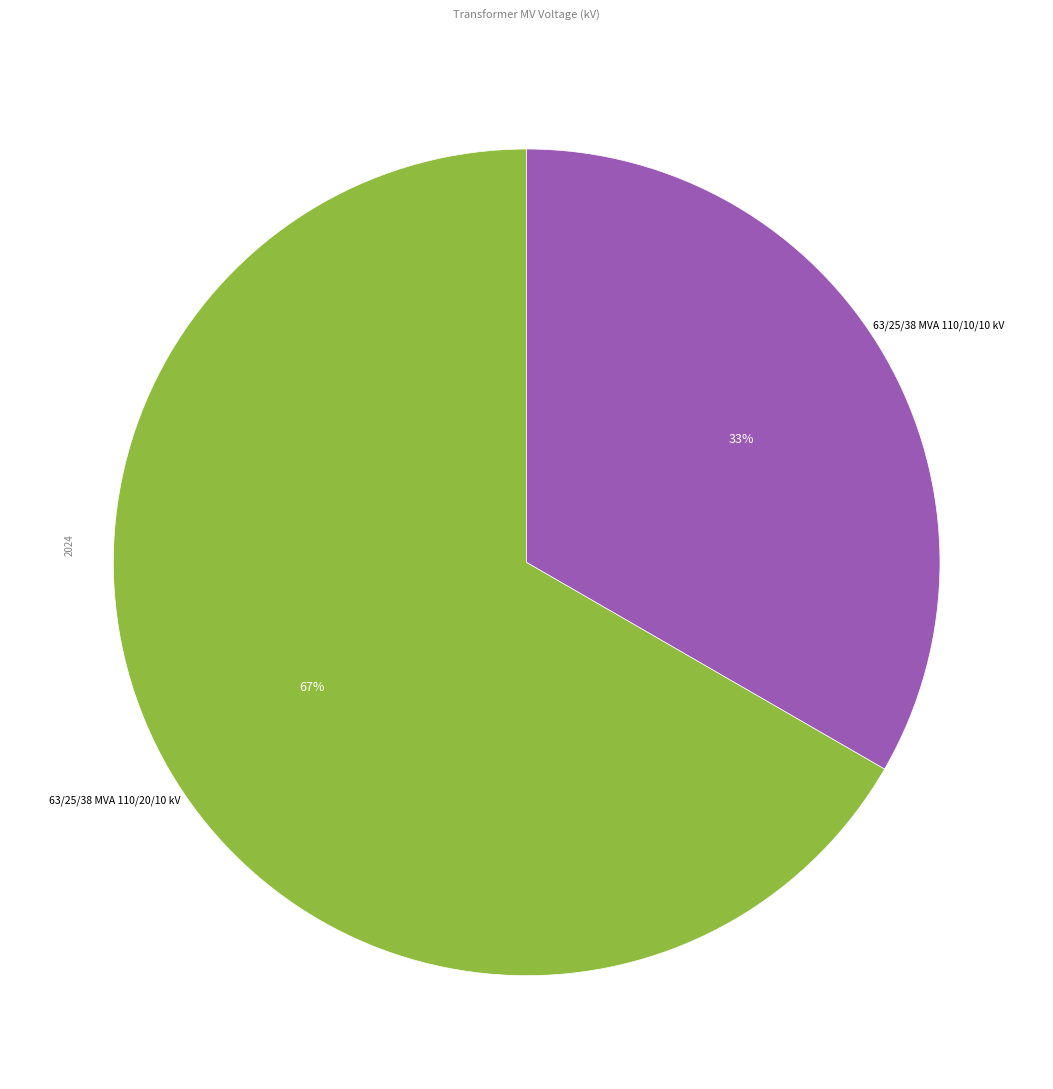

Is there a majority slice in this chart?

Yes